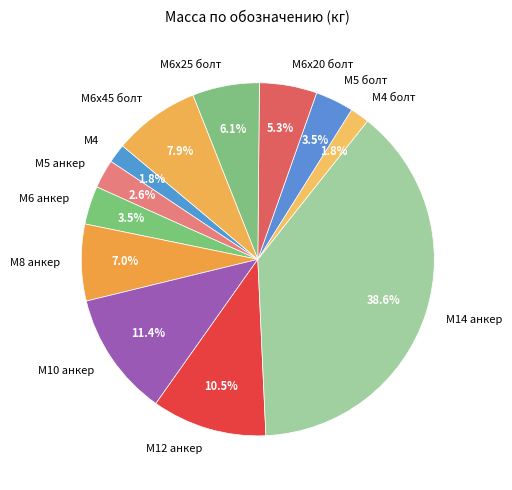

Which slice is the largest?

М14 анкер